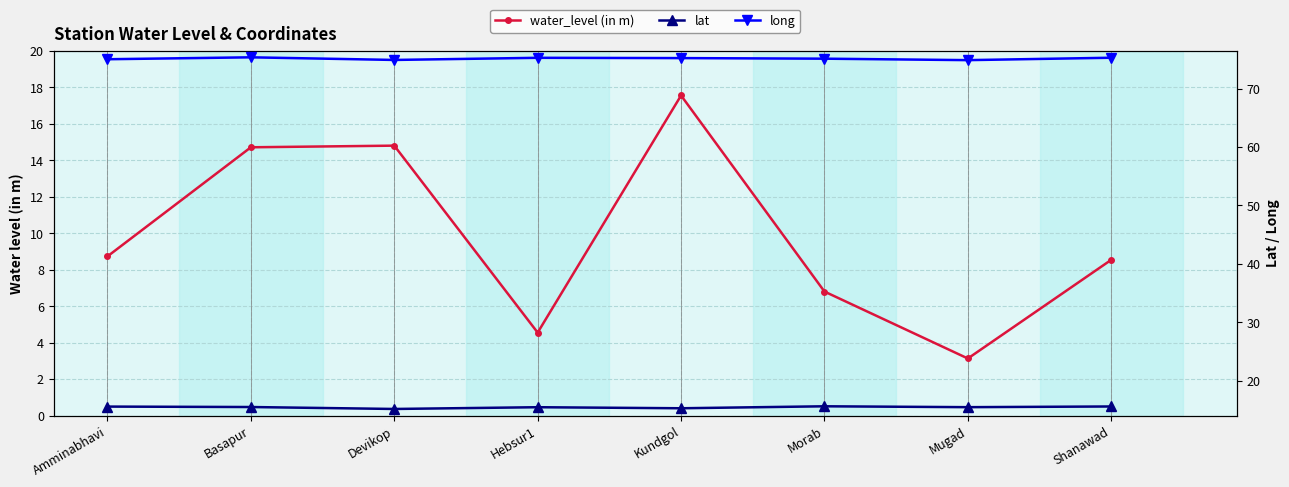

What is the greatest value displayed?

75.4